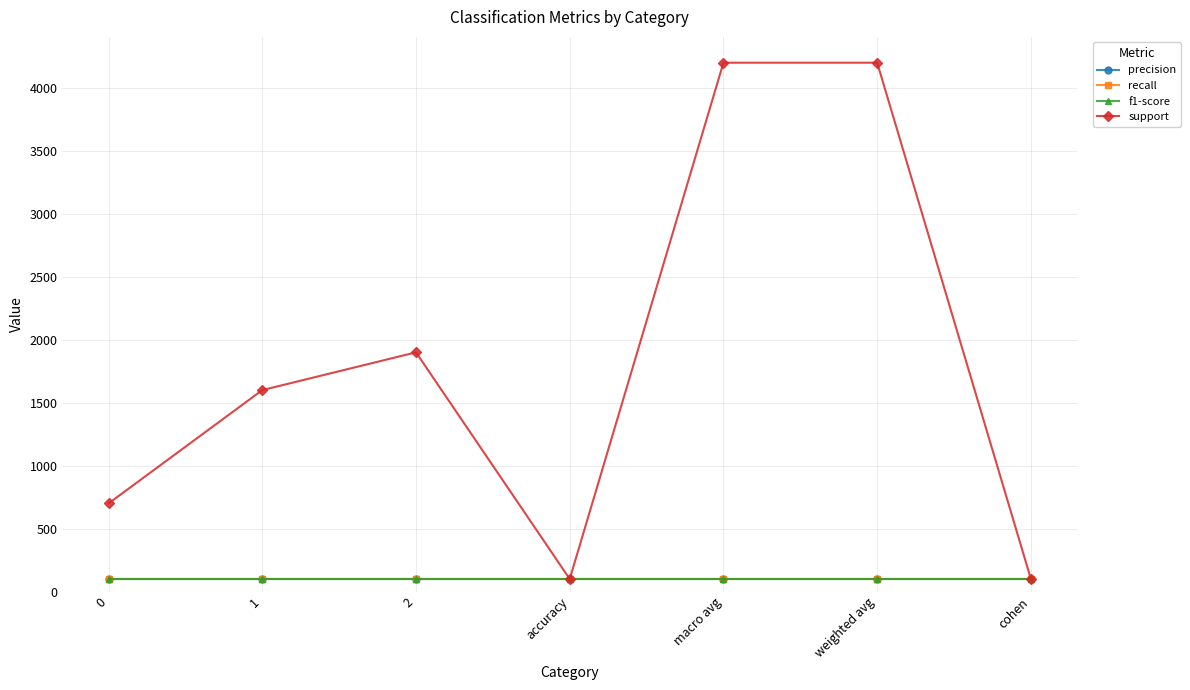

True or false: precision has a value of 100 at 0.

True